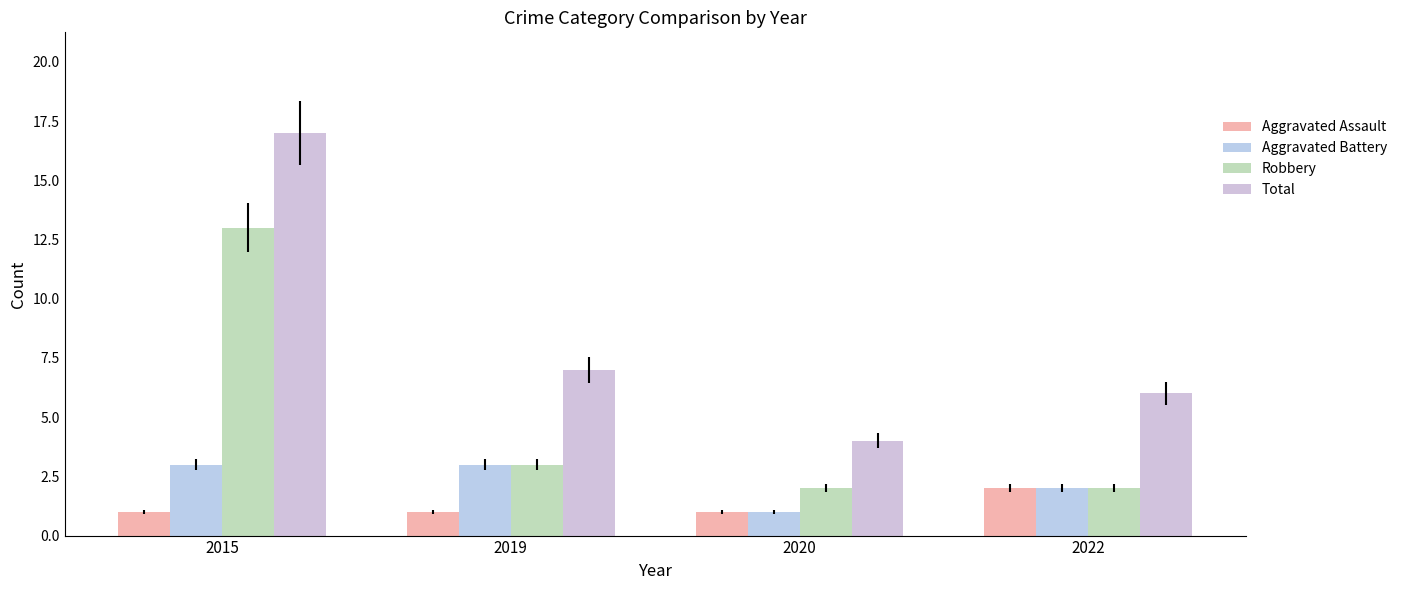

Reading right to left, transcribe all the data shown in this chart.

Aggravated Assault: 2022=2	2020=1	2019=1	2015=1
Aggravated Battery: 2022=2	2020=1	2019=3	2015=3
Robbery: 2022=2	2020=2	2019=3	2015=13
Total: 2022=6	2020=4	2019=7	2015=17